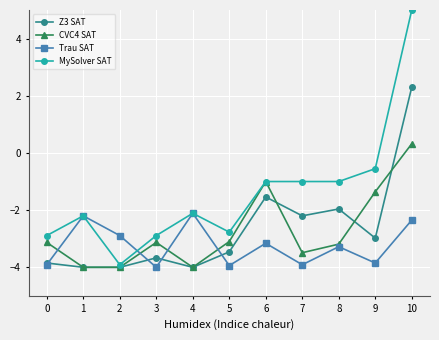

Where is the first local maximum for MySolver SAT?

1